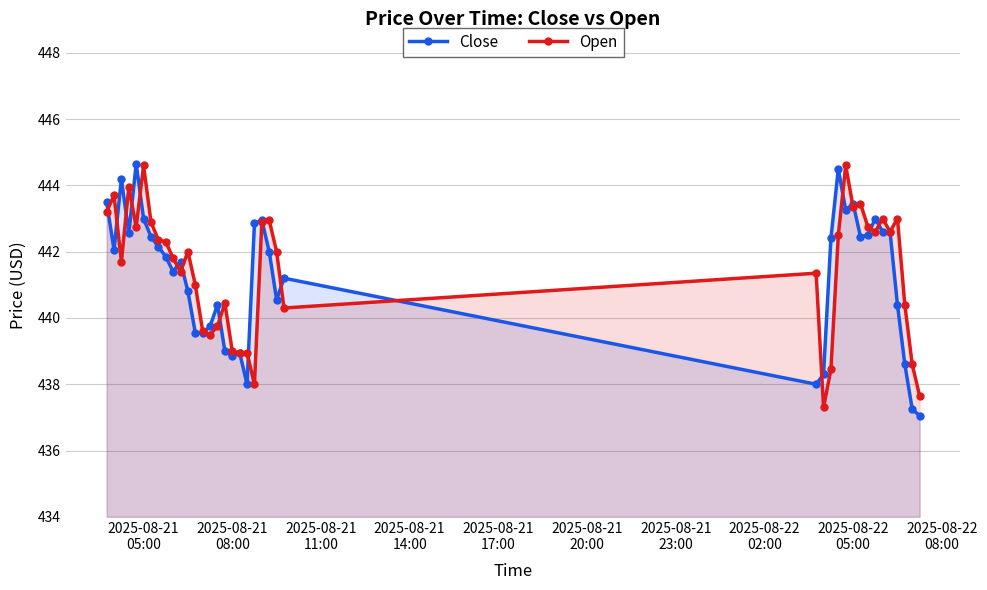

How many interior local peaks does the Close series have?

10